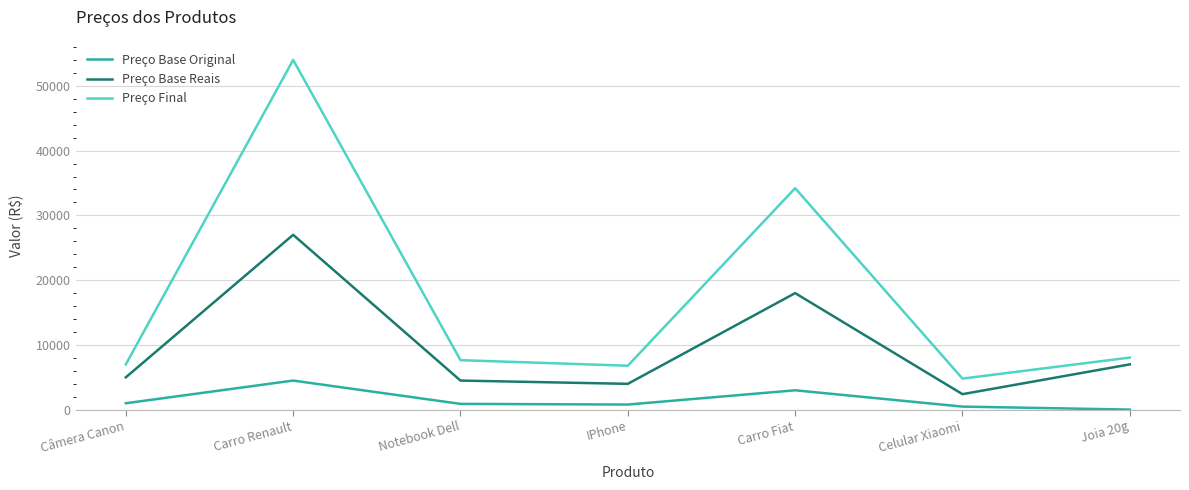

What is the difference between the maximum and second lowest values in the Preço Final series?

47208.5